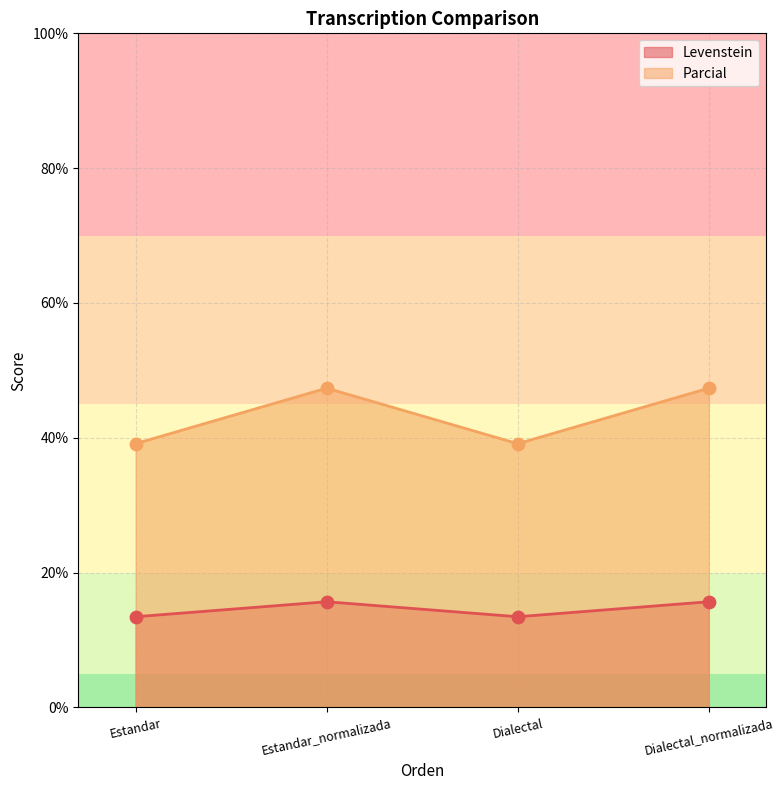

Which series reaches the minimum Y coordinate?

Levenstein